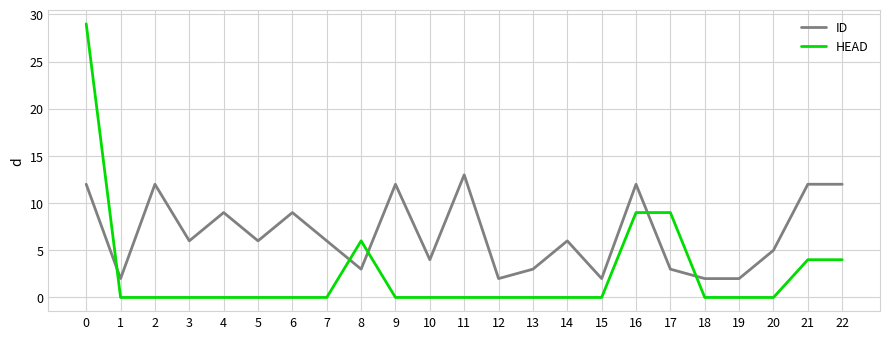

Between 4 and 21, which series saw the biggest shift?

HEAD